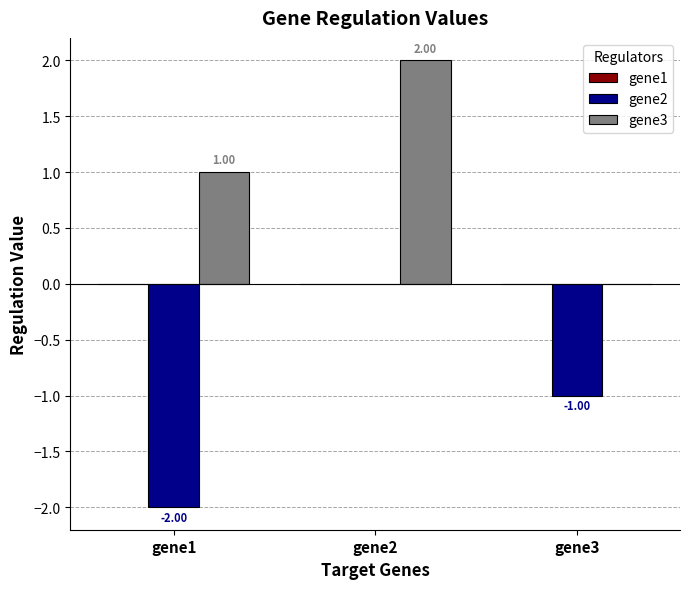

What is the sum of all gene3 values?

3.0